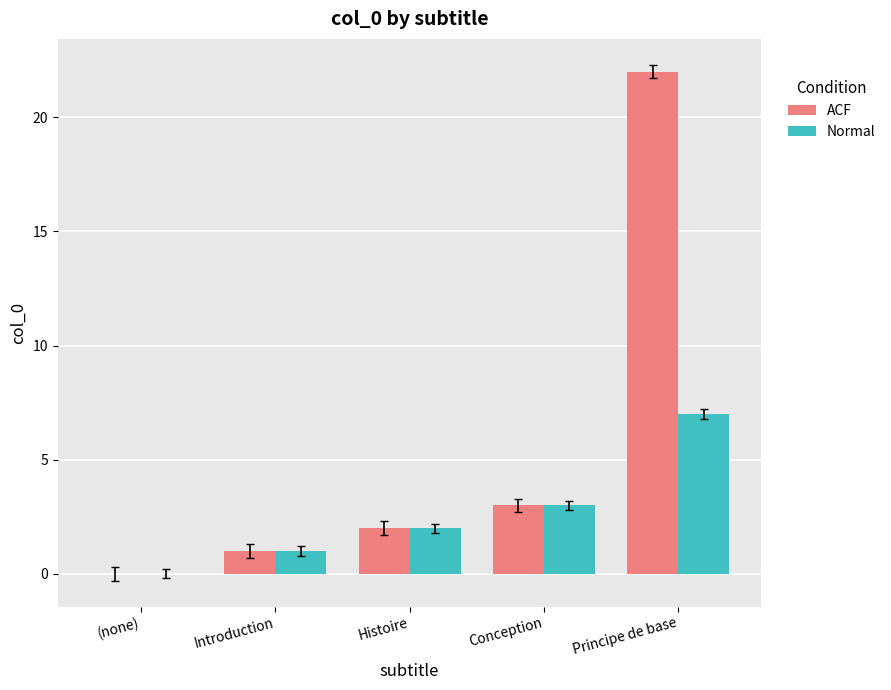

How many groups of bars are there?

5